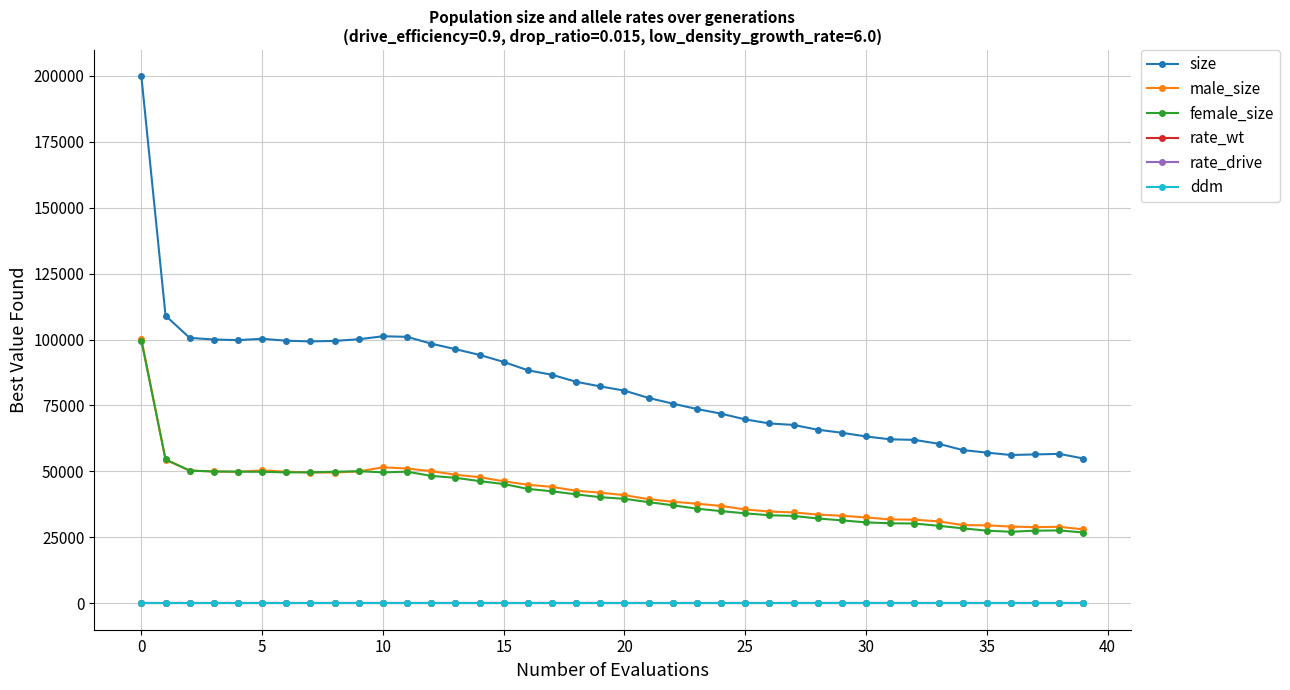

True or false: male_size and ddm cross at least once.

False